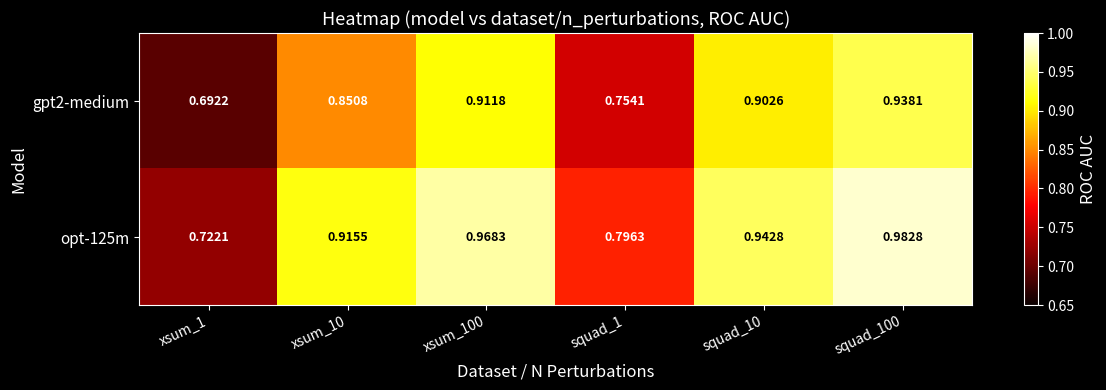

What is the total value across all series at xsum_1?

1.4